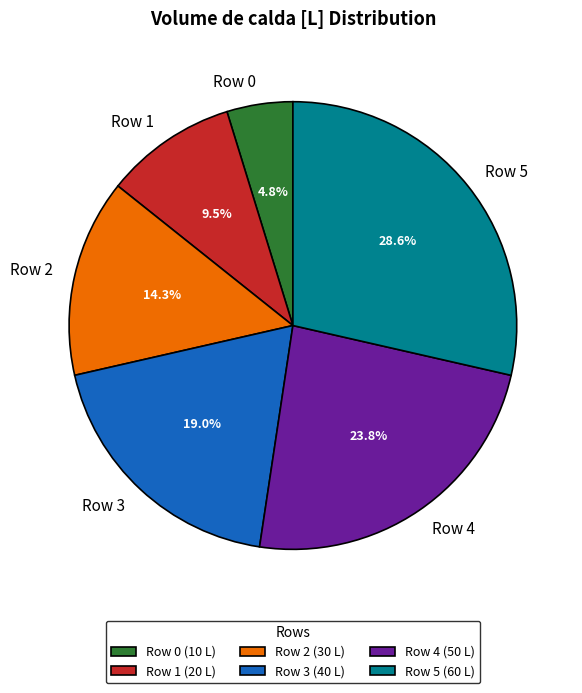

What percentage is NOT represented by Row 1?

90.5%